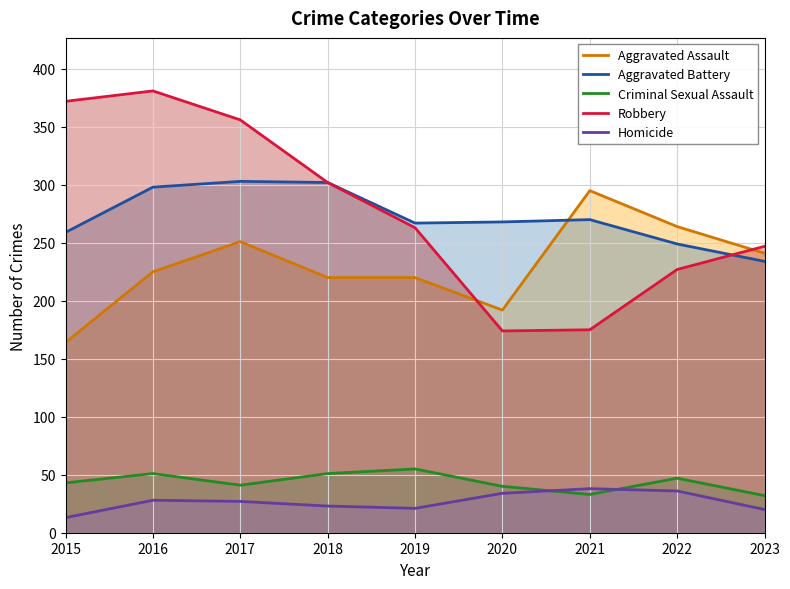

True or false: Robbery and Criminal Sexual Assault cross at least once.

False